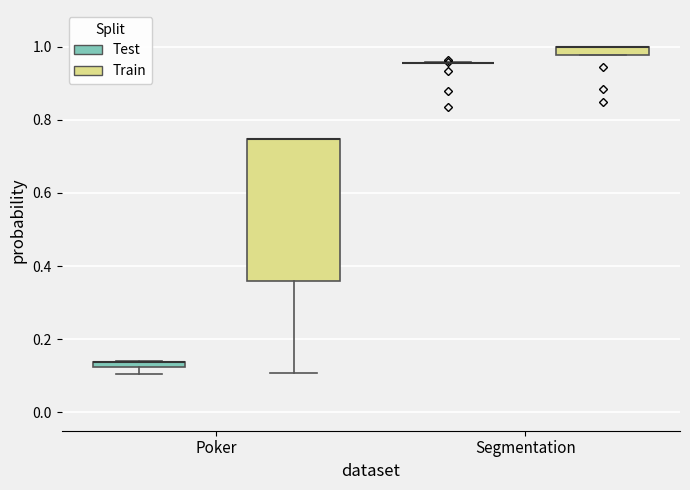

Comparing the boxes themselves (not the whiskers), which one is the tallest?

Poker (Train)